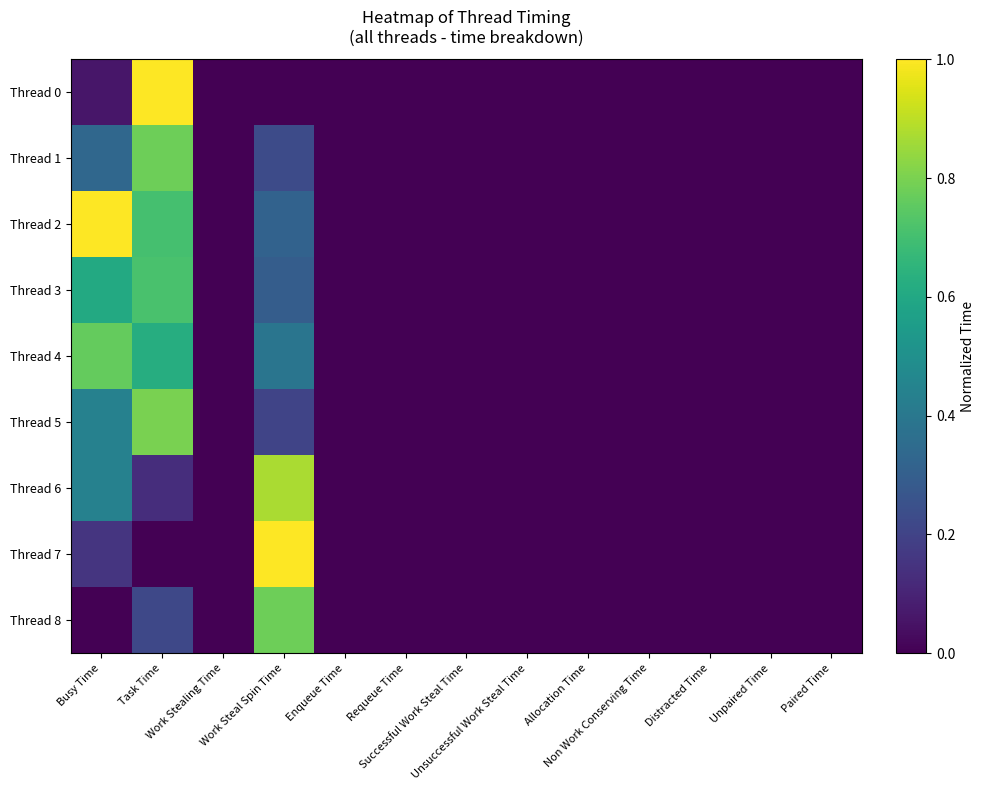

At Unpaired Time, list the series in order from largest to smallest.

Thread 0, Thread 1, Thread 2, Thread 3, Thread 4, Thread 5, Thread 6, Thread 7, Thread 8